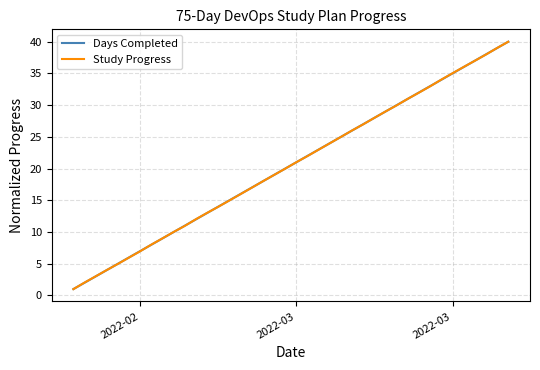

What is the highest value of the Study Progress series?

40.0